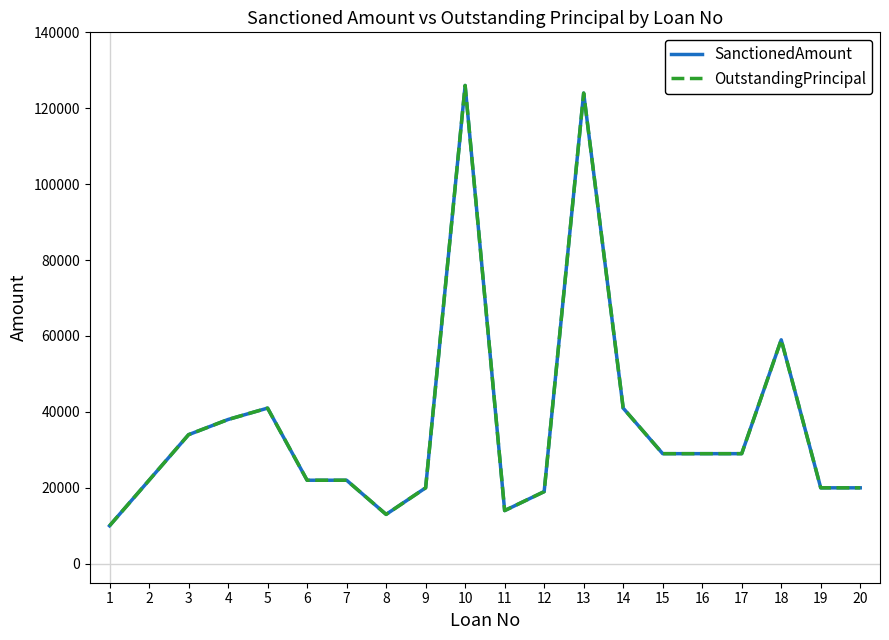

Is this an area chart (filled region under the line)?

No